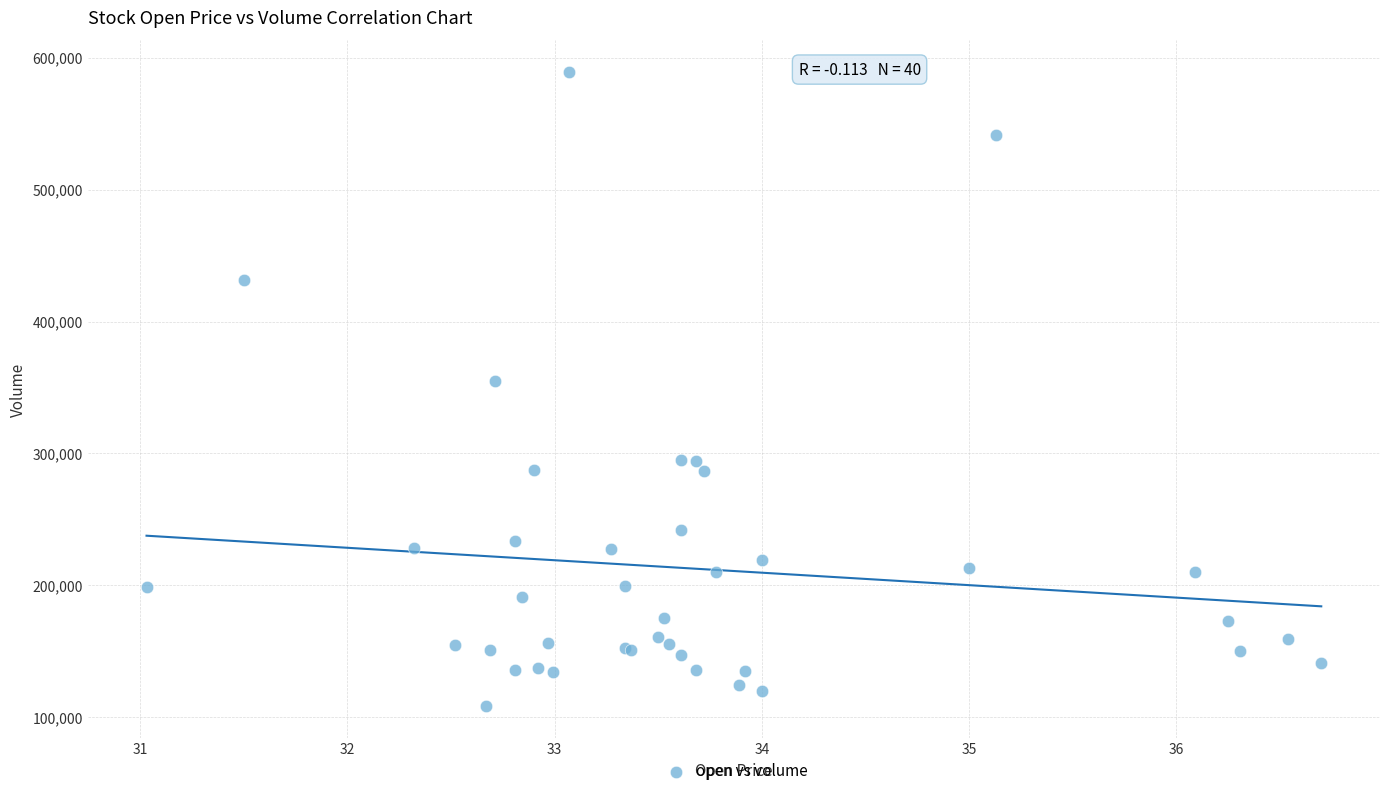

What Y value in the scatter plot is closest to 348850?

354800